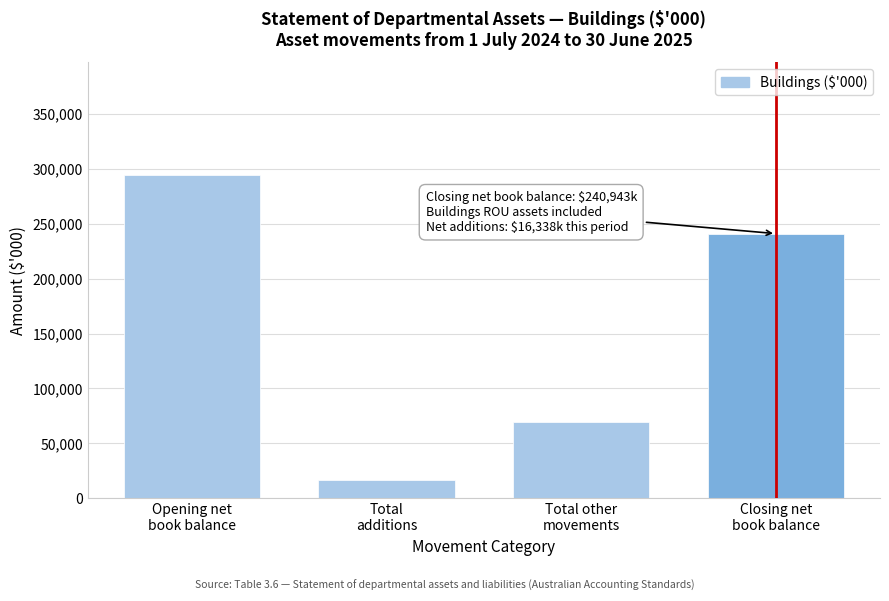

Reading left to right, extract all data points from this chart.

293982	16338	69377	240943